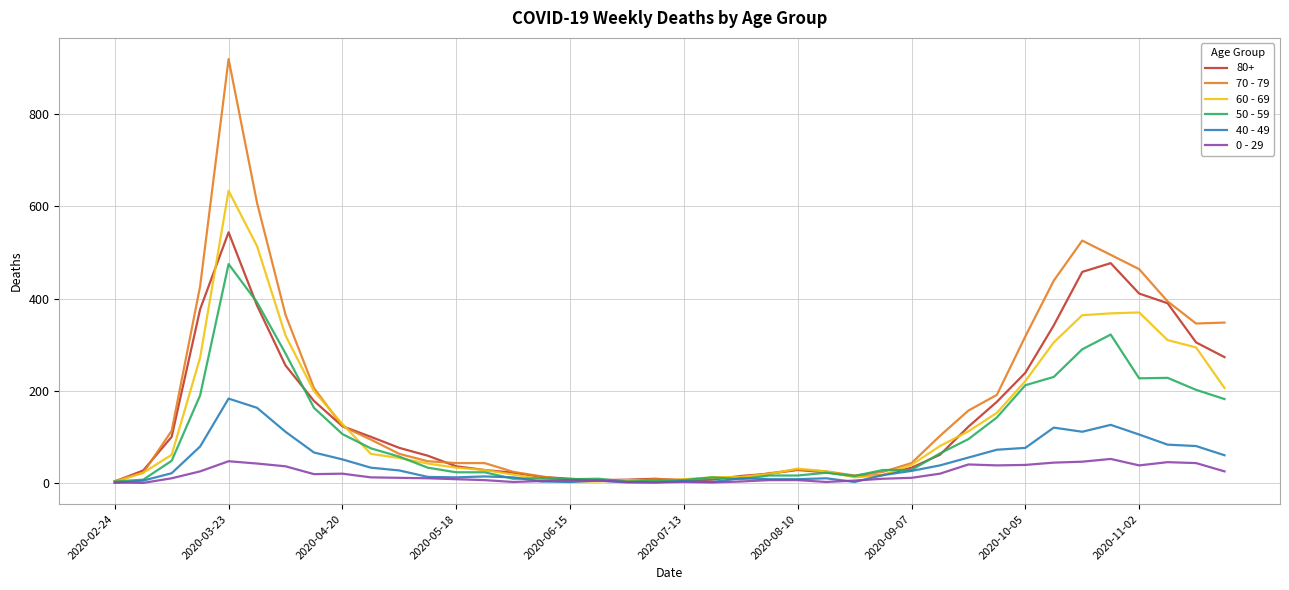

Which series has the widest spread of values?

70 - 79